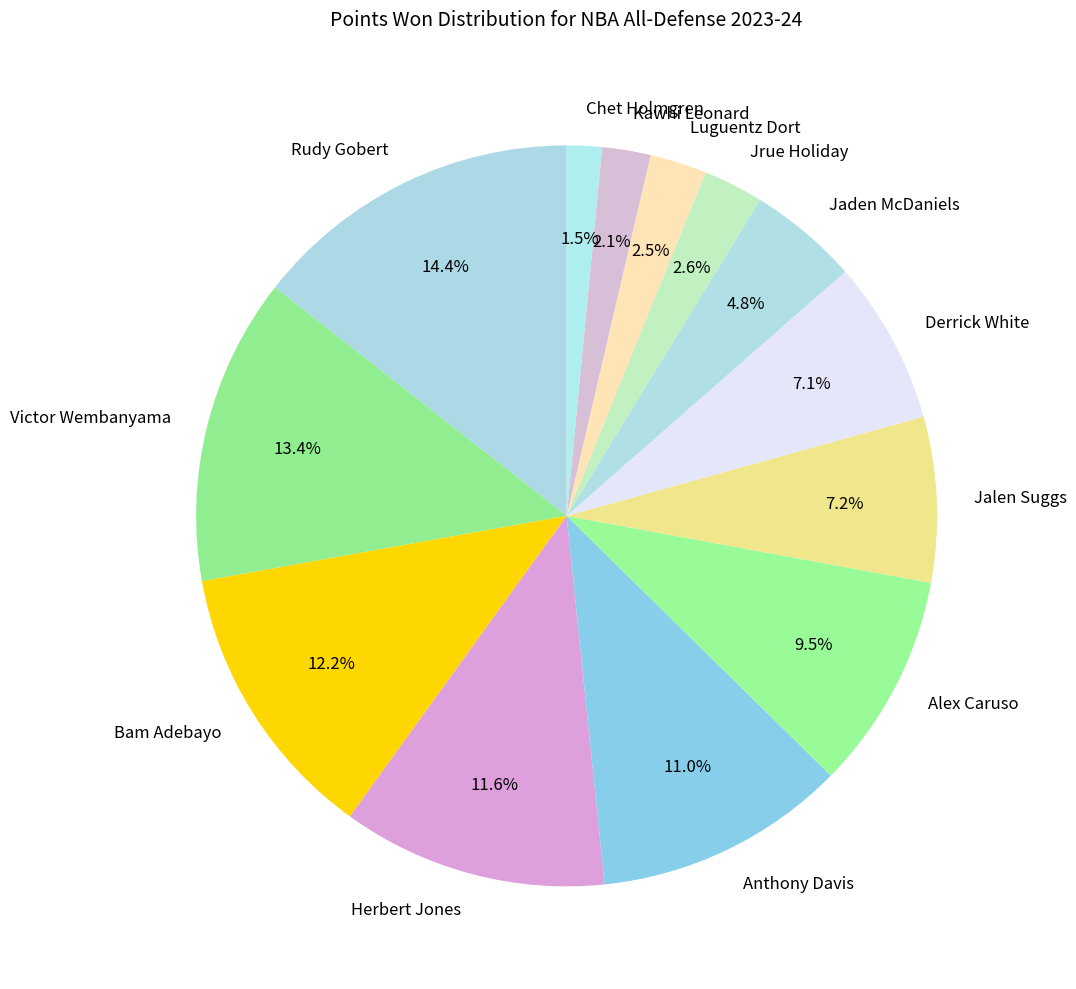

How many slices are in this pie chart?

13